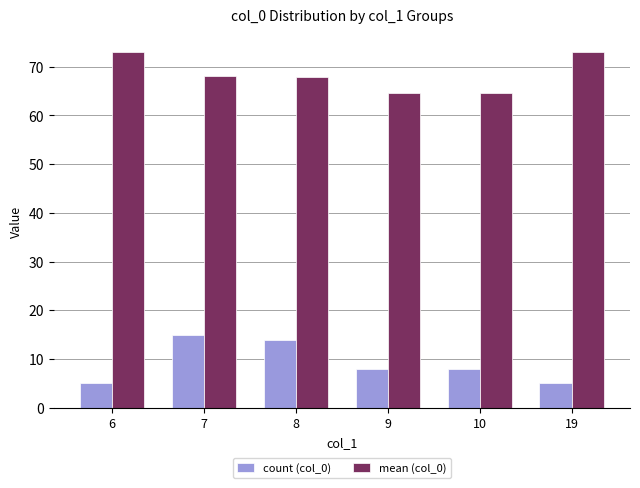

What is the spread (max minus min) of values at 6?

68.0